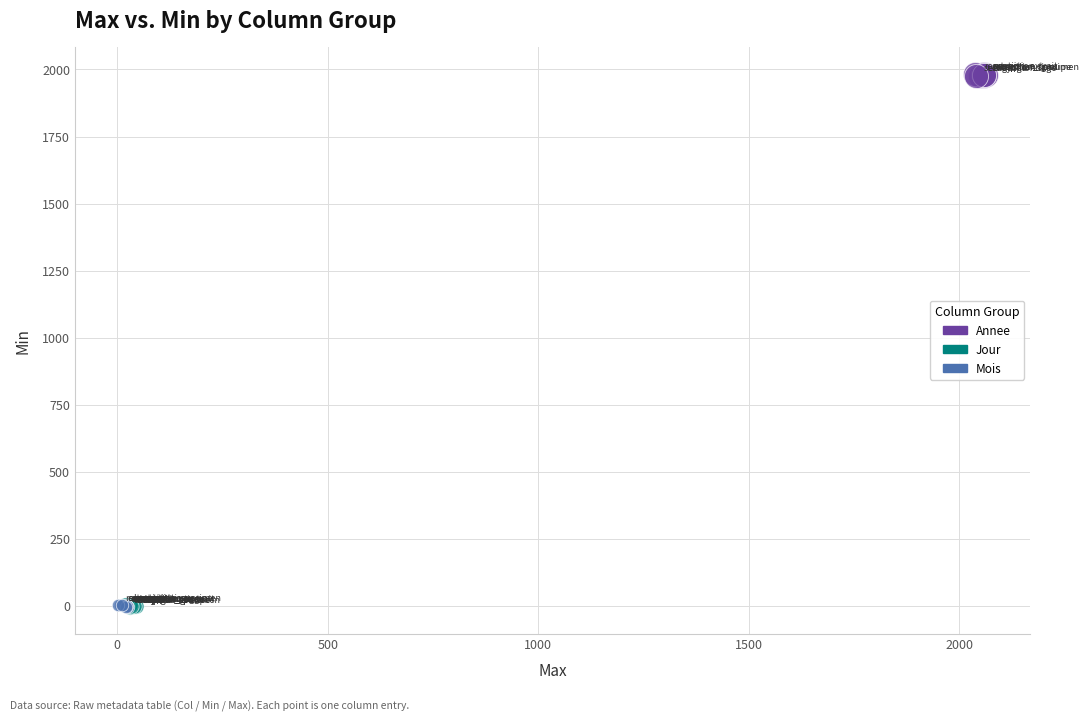

Which series contains the highest Y value?

Annee